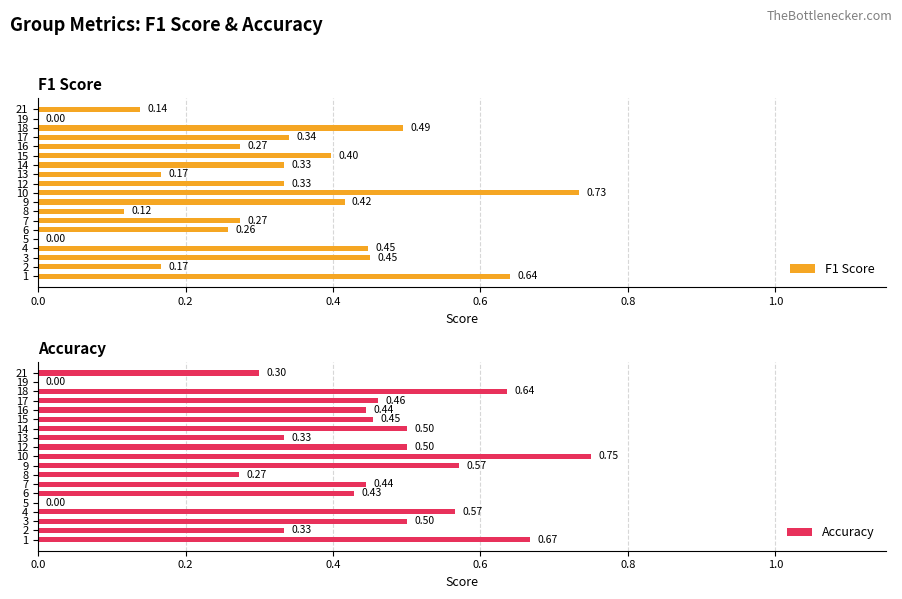

How many data points in Accuracy are above 0?

17